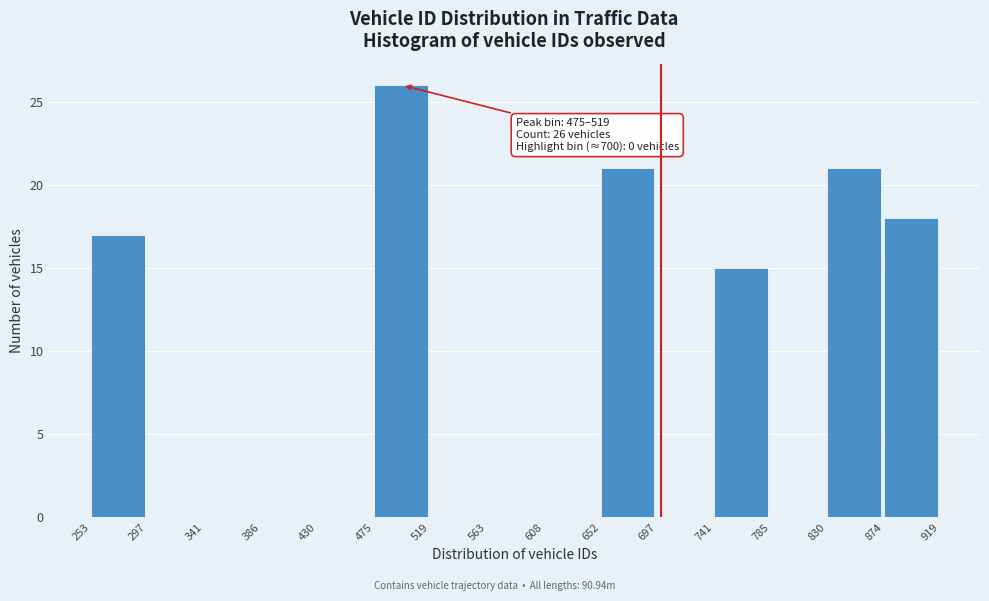

Which range on the x-axis has the tallest bar?

475 to 519